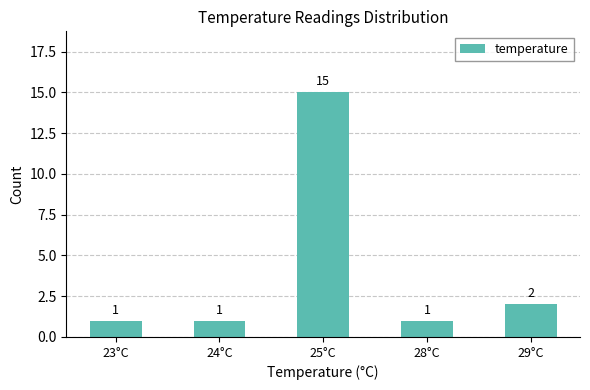

What is the sum of all values?

20